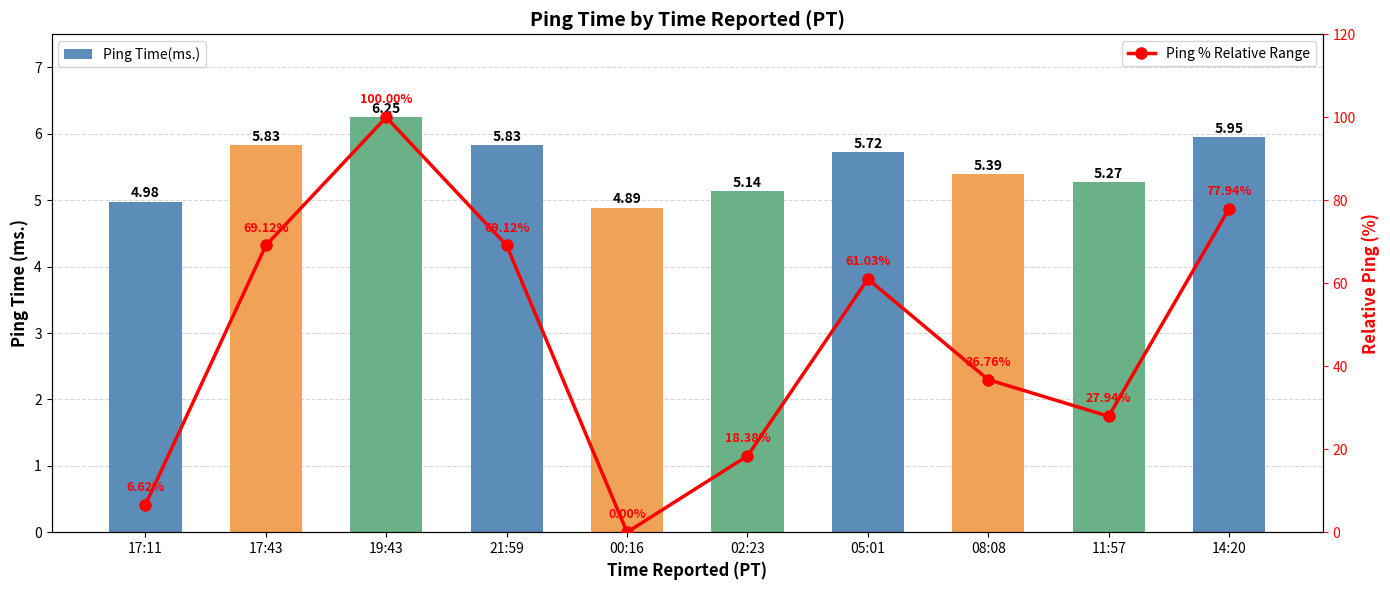

What are all the series names shown in the legend?

Ping Time(ms.), Ping % Relative Range